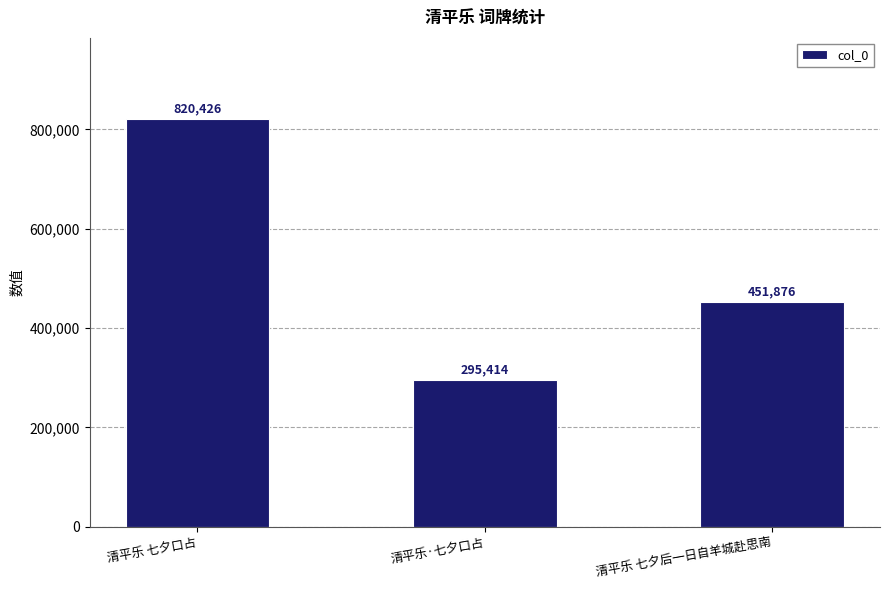

Is it true that the value at 清平乐 七夕口占 is 820426?

True